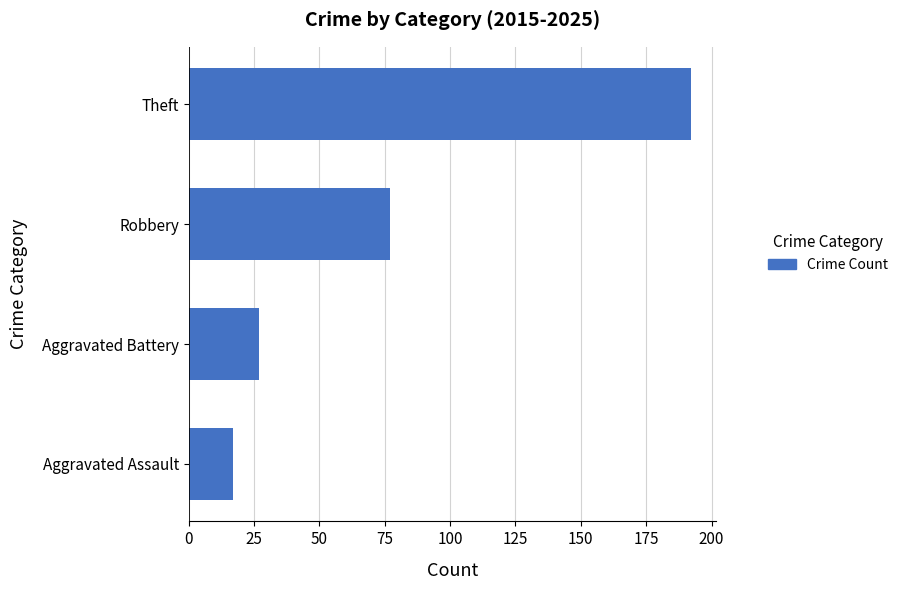

What is the difference between the values at Robbery and Aggravated Battery?

50